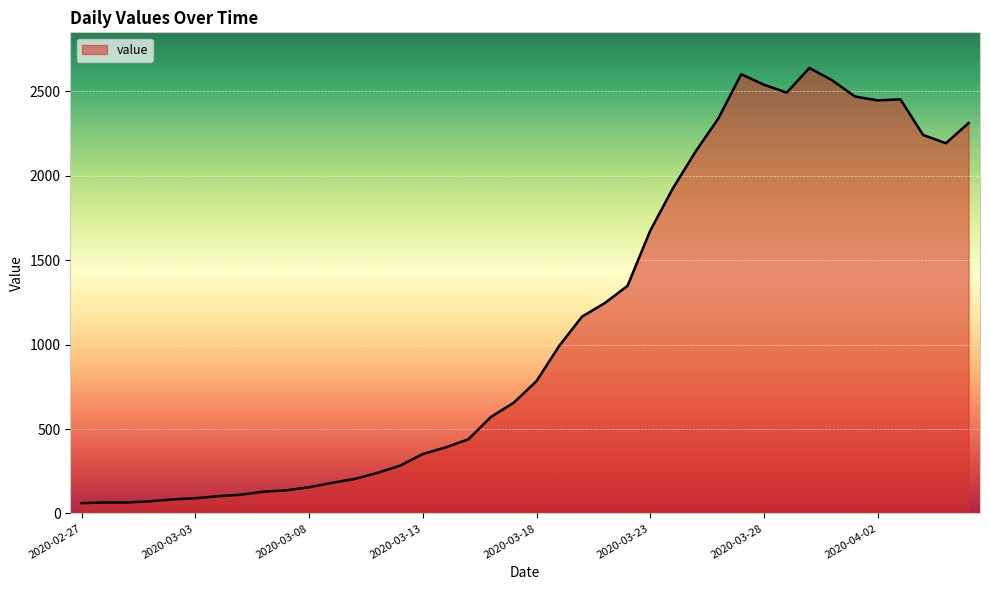

What is the greatest value displayed?

2639